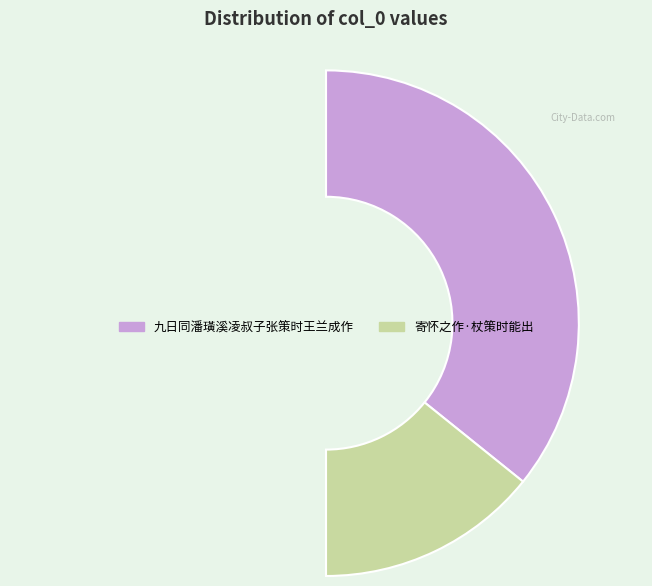

How many slices are in this pie chart?

3